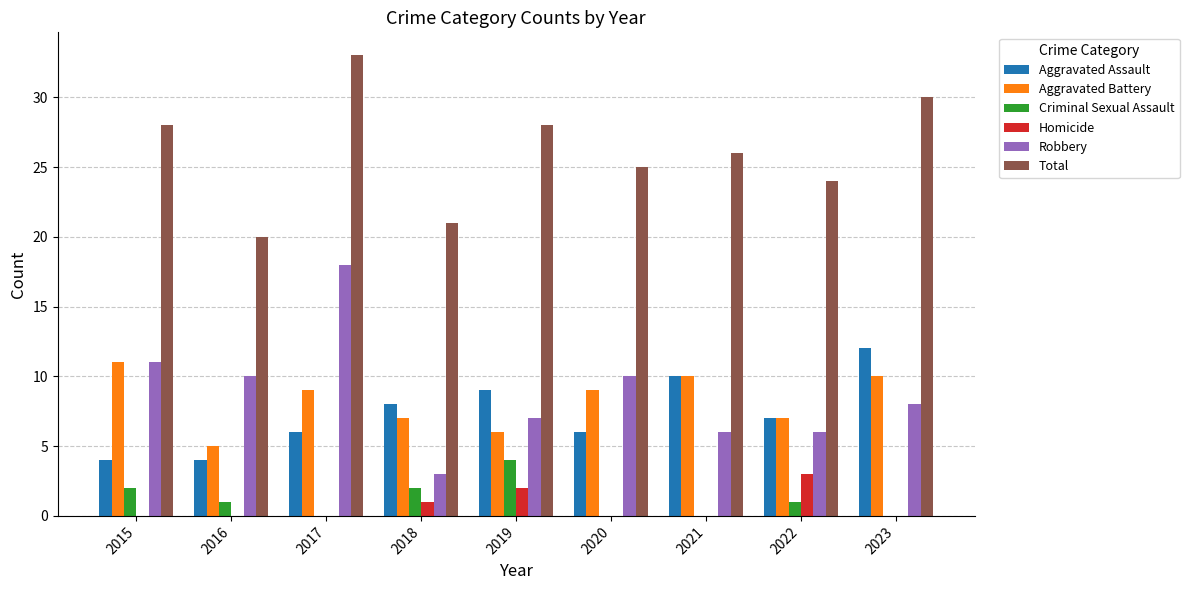

Which label corresponds to the largest value in the chart?

2017